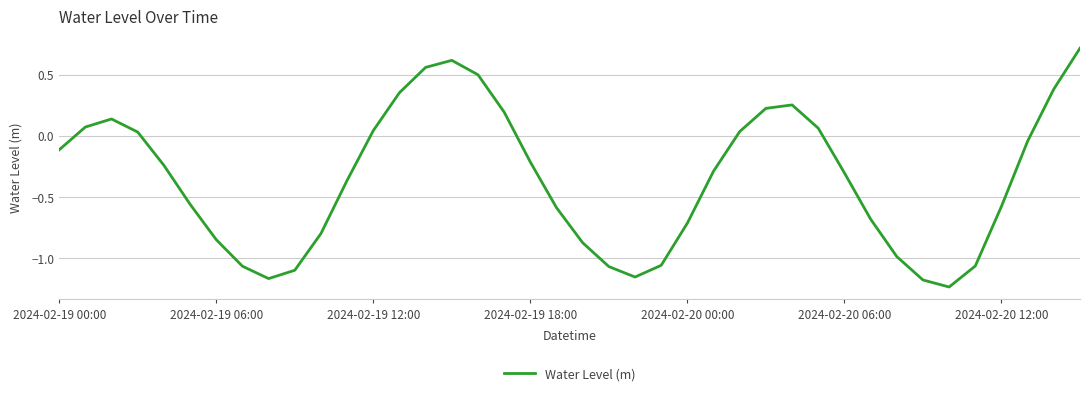

How many interior local peaks (higher than both neighbors) does the data have?

3